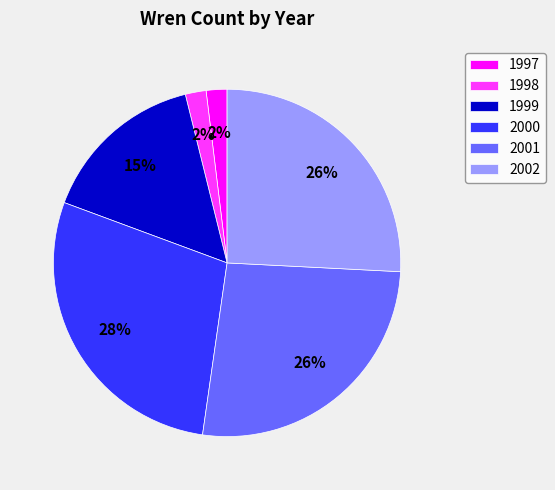

The 1997 slice represents 2% of the pie. True or false?

True